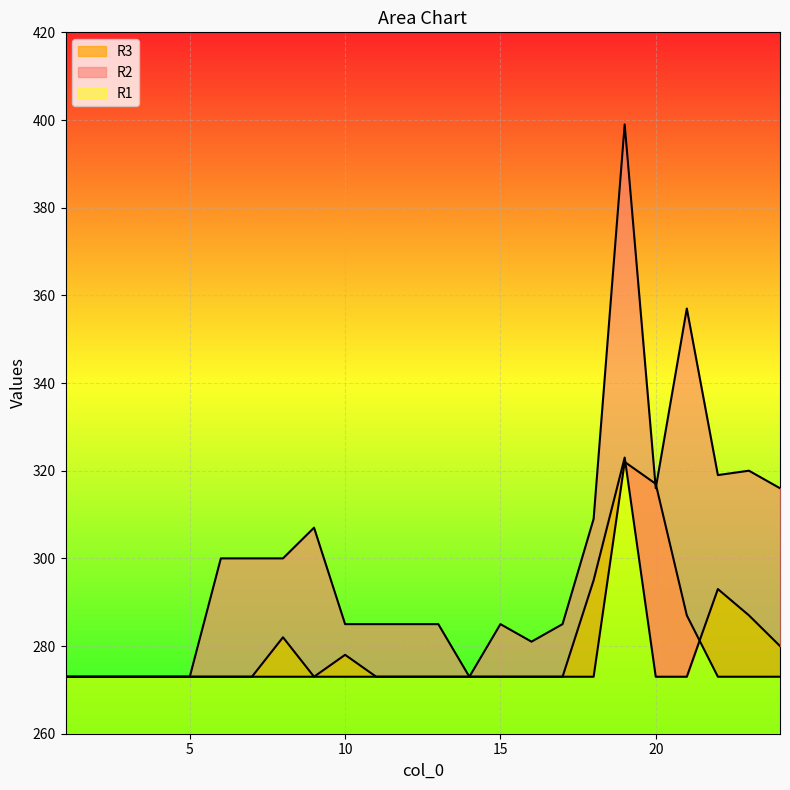

What is the difference between the R1 values at 1 and 19?

126